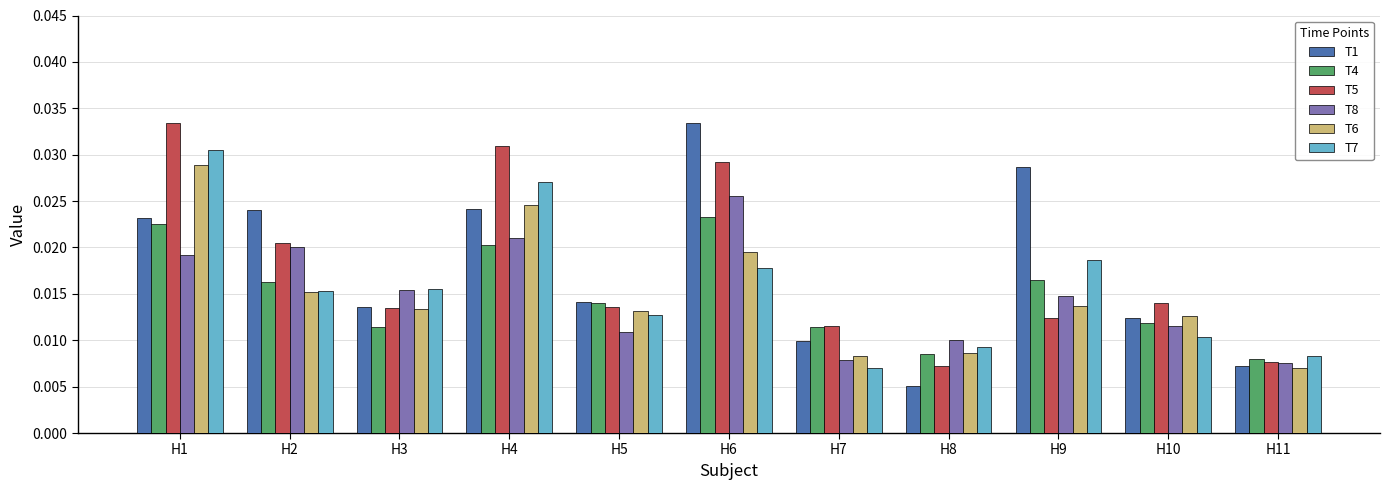

Between H5 and H6, which series saw the biggest shift?

T1